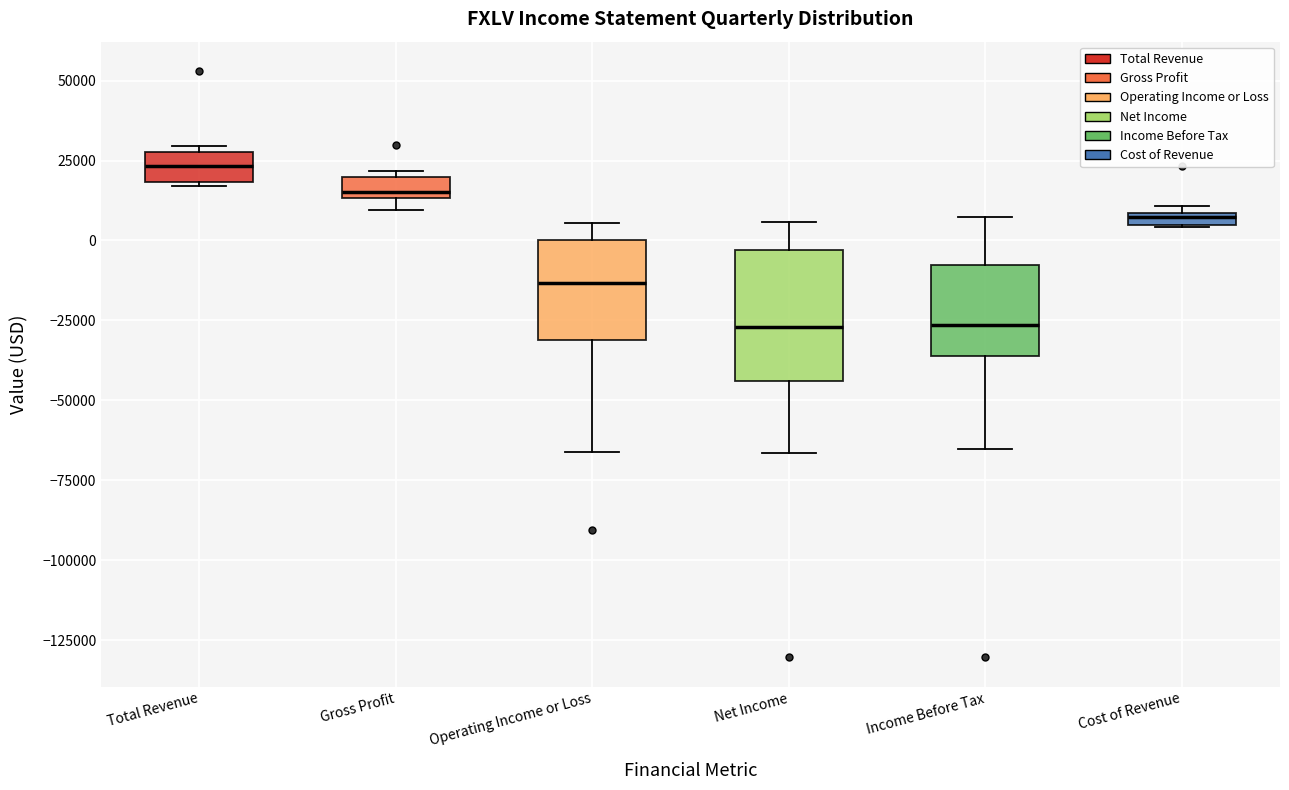

Where is the upper edge of the box for Total Revenue on the y-axis? The values are not printed on the chart, so give them approximately, as read against the axis.

30000